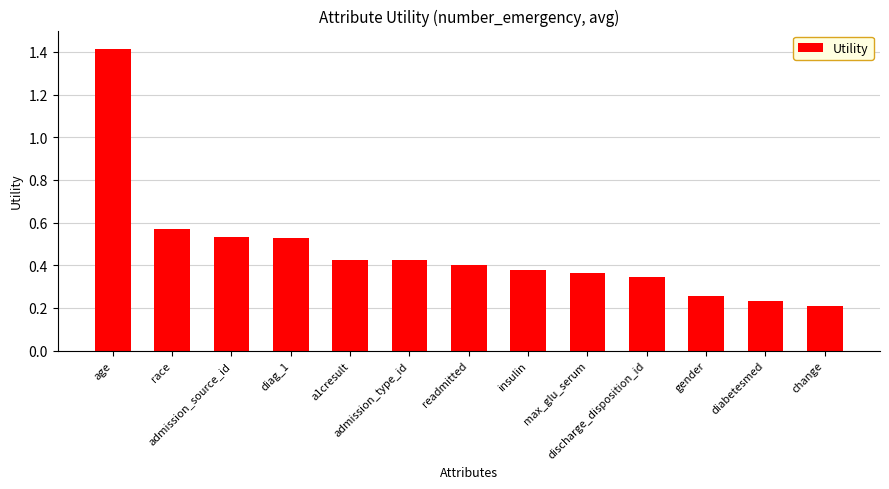

How many bars are there in total?

13